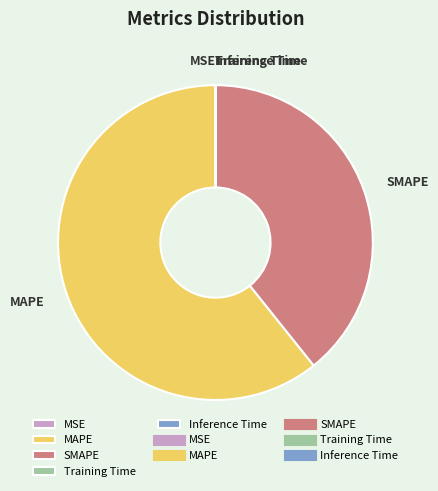

Which slice is the largest?

MAPE